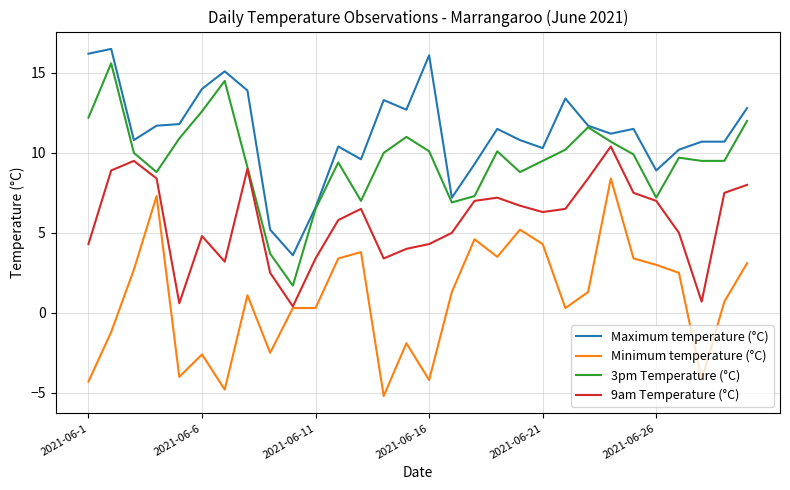

How many categories are shown in the chart?

30